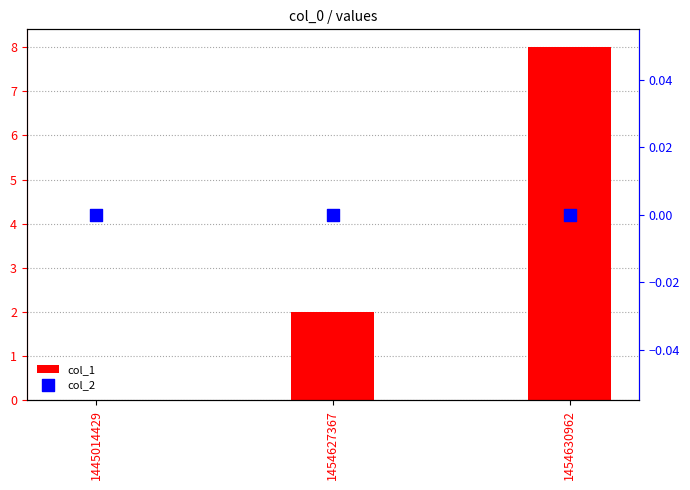

At which category is the sum across all series the highest?

1454630962